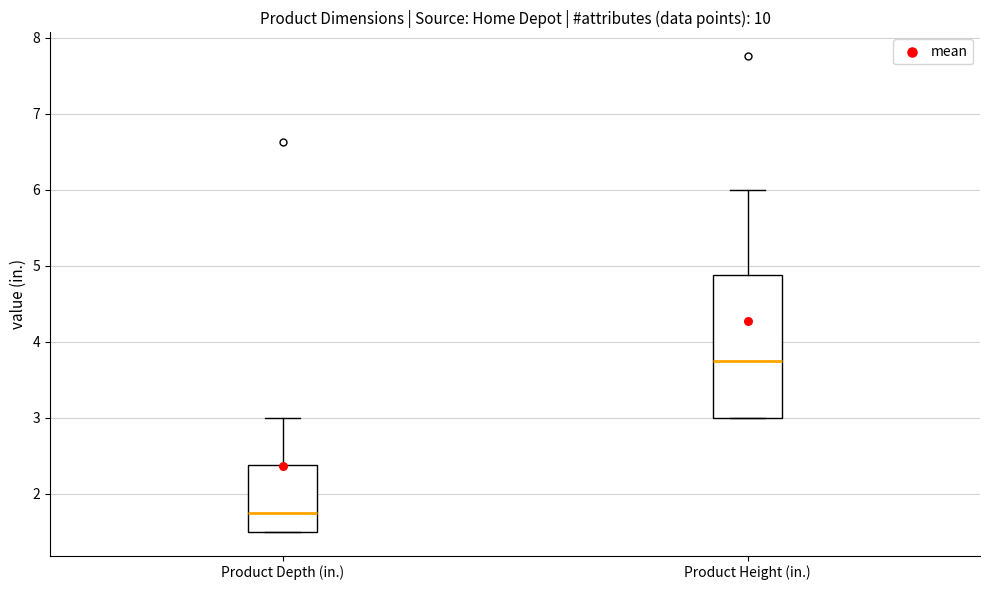

Reading left to right, transcribe this box plot: for each box, give where its median line is, the range the box spans, and where its two whiskers end, as read against the y-axis. The values are not printed on the chart, so give them approximately, as read against the axis.

Product Depth (in.): median 1.8, box 1.5 to 2.4, whiskers 1.5 to 3.0
Product Height (in.): median 3.8, box 3.0 to 4.9, whiskers 3.0 to 6.0